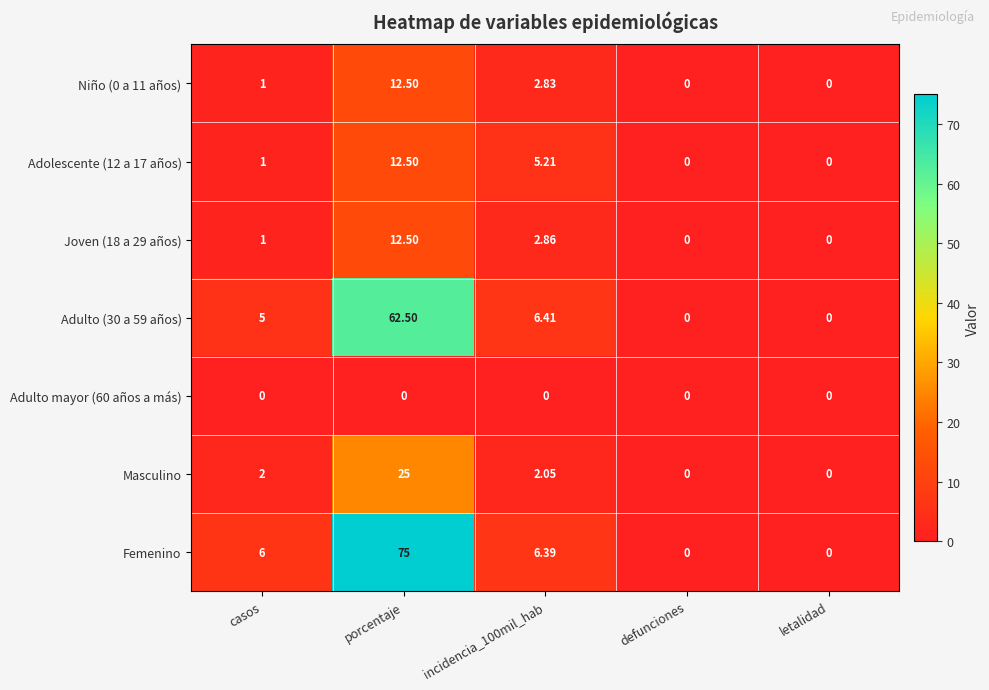

At which category is the sum across all series the highest?

porcentaje